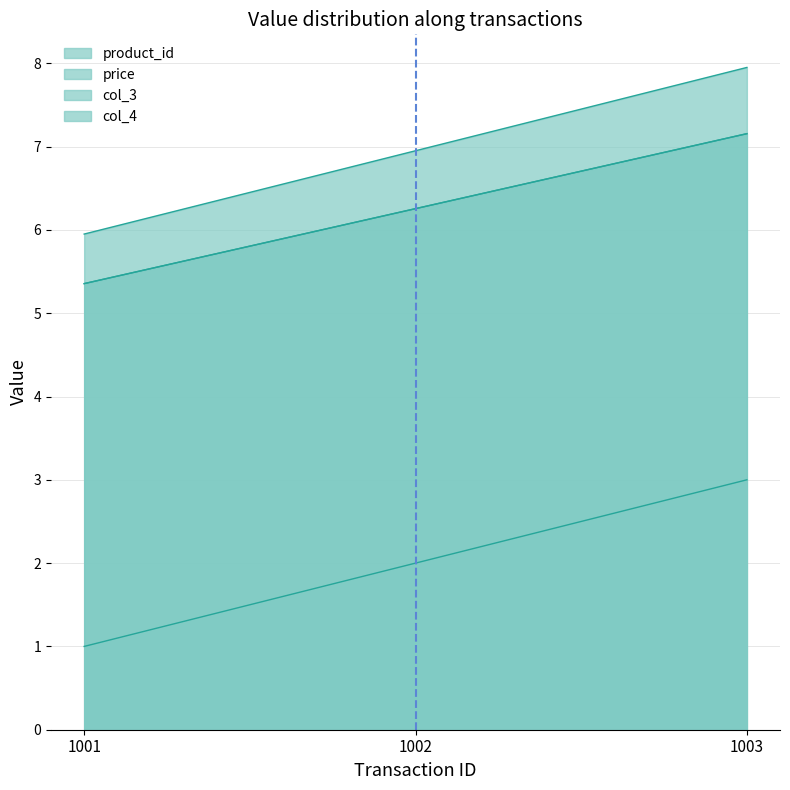

The price series shows 12.3 at 1002. True or false?

False